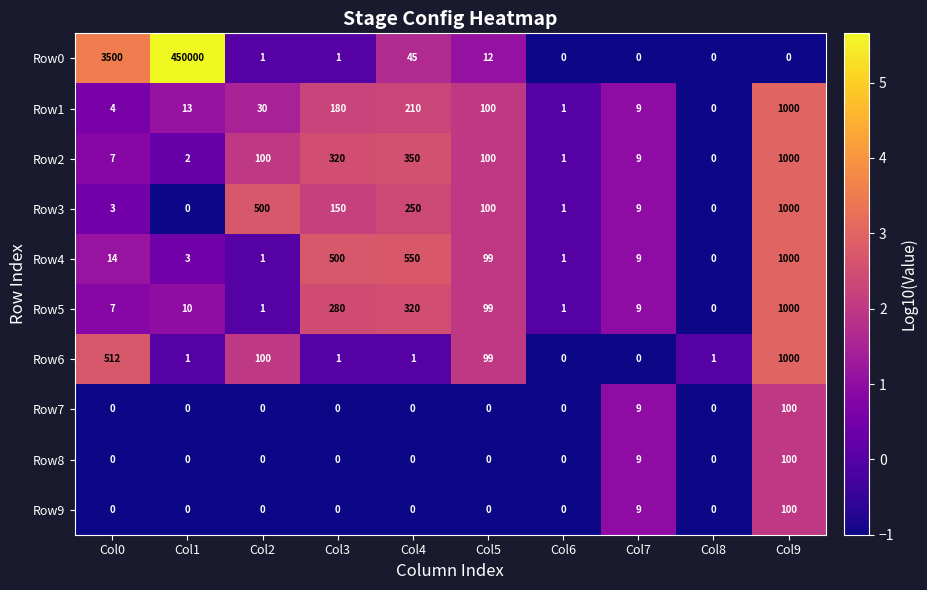

What is the average value of the Row7 series?

11